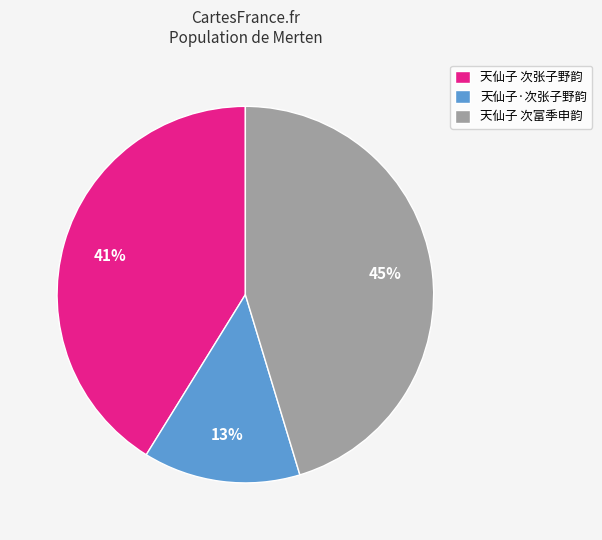

Rank the categories by value from lowest to highest.

天仙子·次张子野韵, 天仙子 次张子野韵, 天仙子 次富季申韵